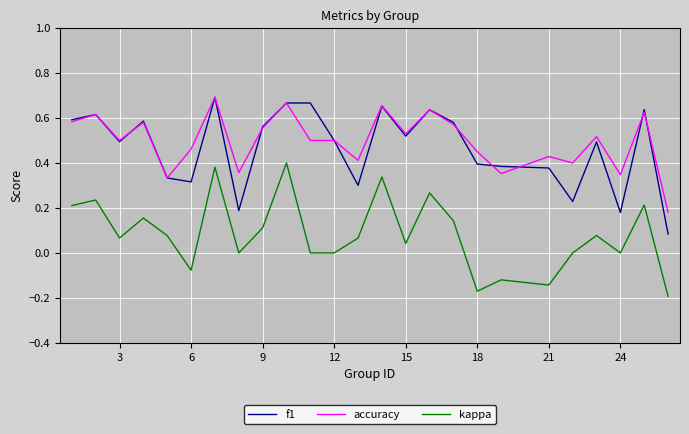

True or false: f1 and kappa intersect in this chart.

False